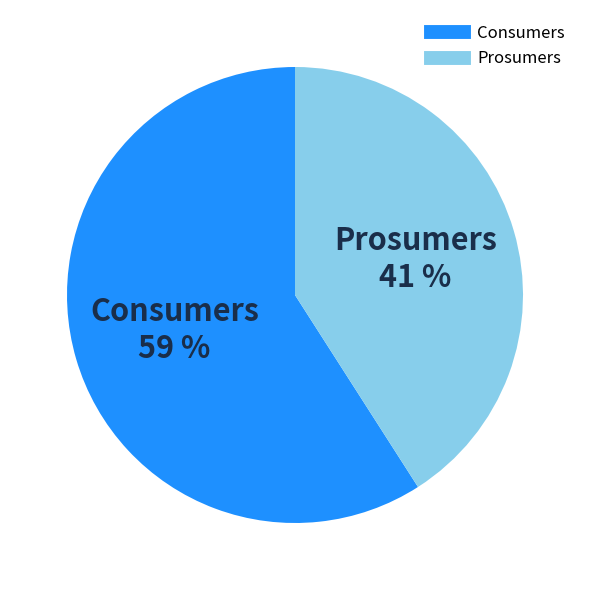

Rank the categories by value from lowest to highest.

Prosumers, Consumers